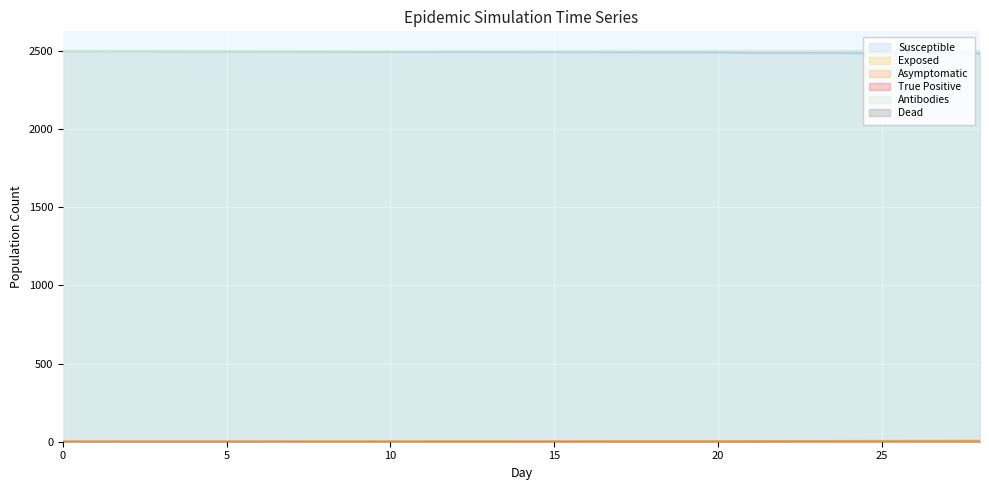

What is the value of the Susceptible point at the 6th from the left?

2495.9